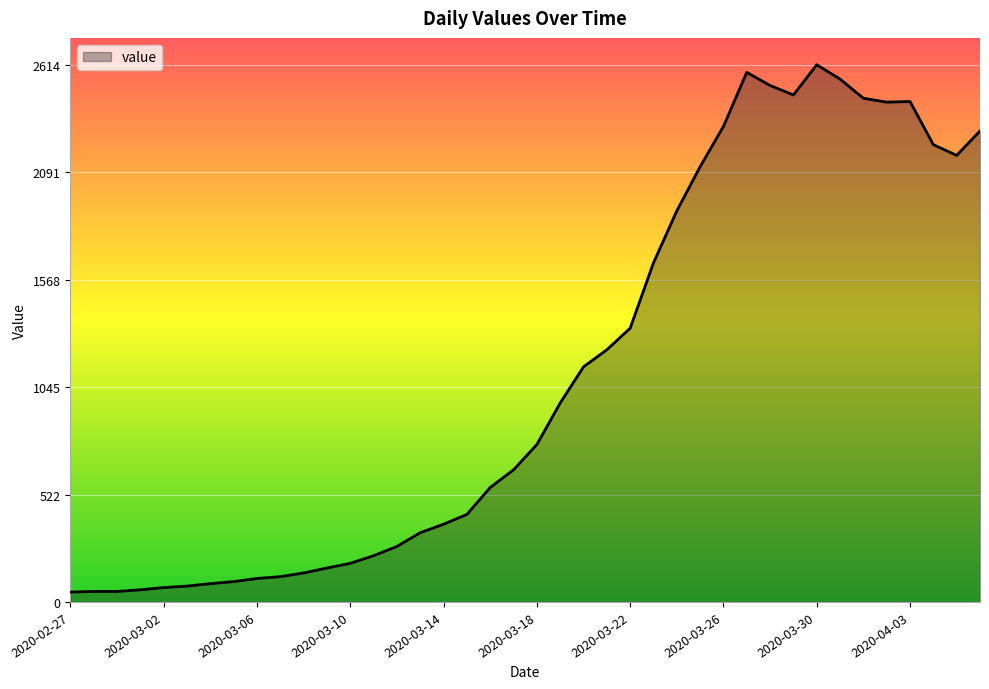

What is the maximum value shown in the chart?

2614